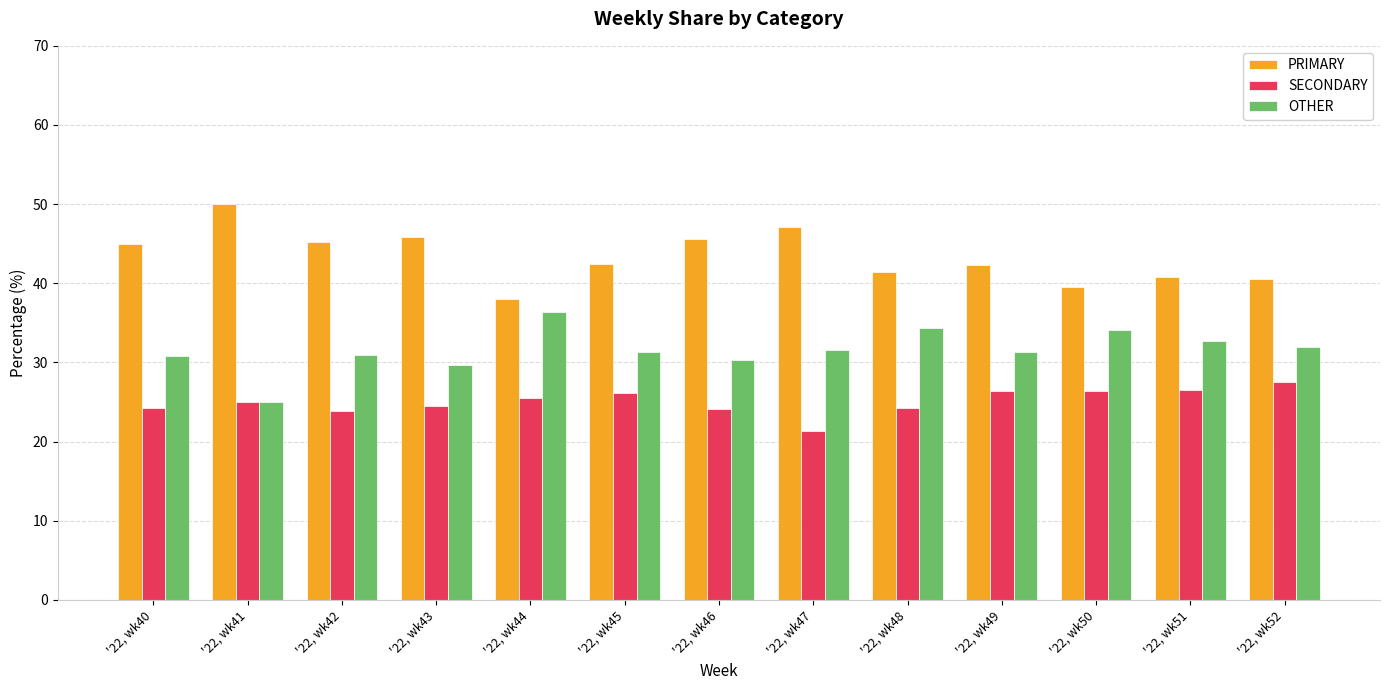

Is the value of PRIMARY at '22, wk50 greater than the value of OTHER at '22, wk43?

Yes